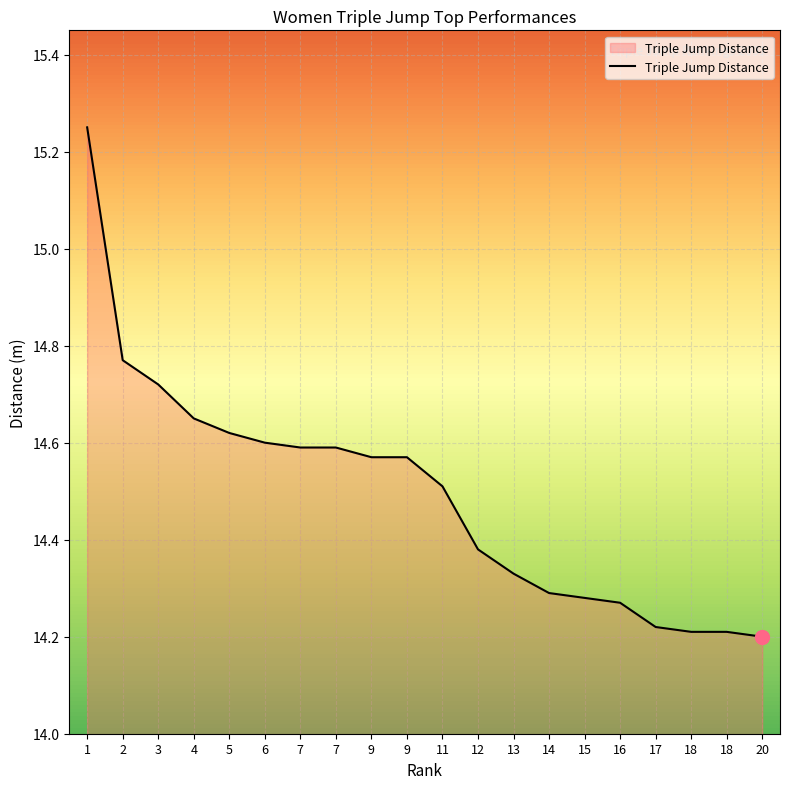

List the labels in order of value, largest first.

1, 2, 3, 4, 5, 6, 7, 7, 9, 9, 11, 12, 13, 14, 15, 16, 17, 18, 18, 20